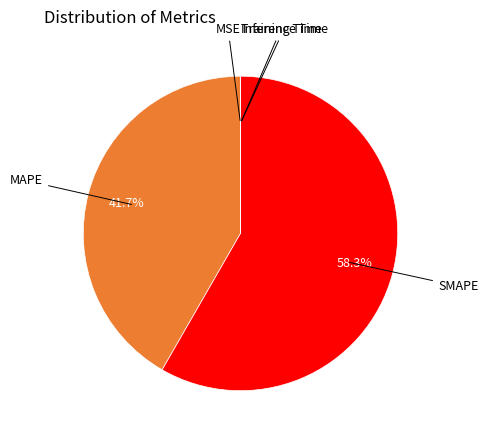

To the nearest percent, what is the difference between the largest and smallest slice percentages?

58%